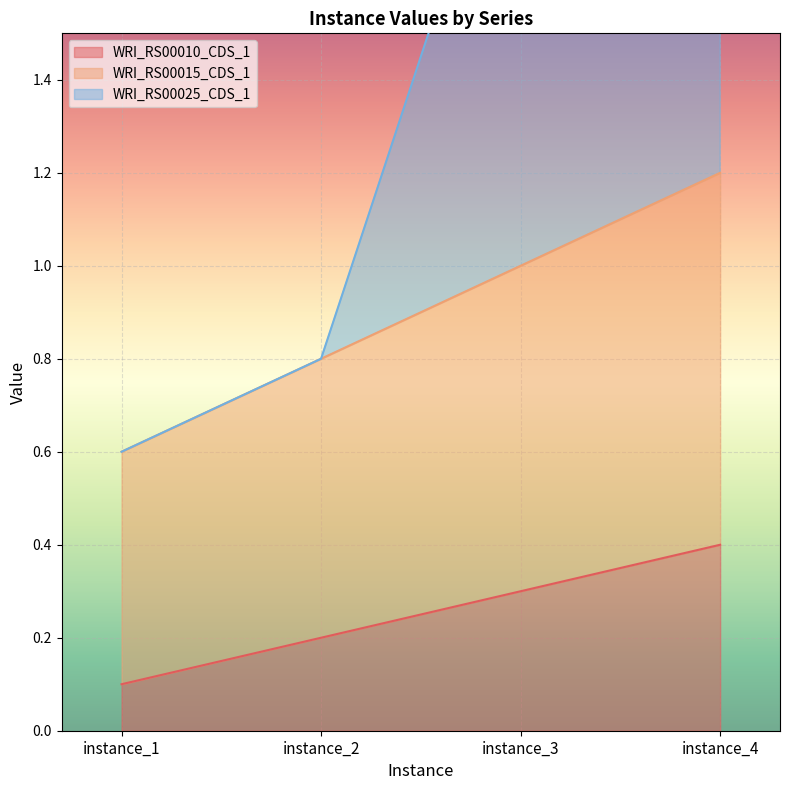

At which label is WRI_RS00015_CDS_1 closest to 0?

instance_1